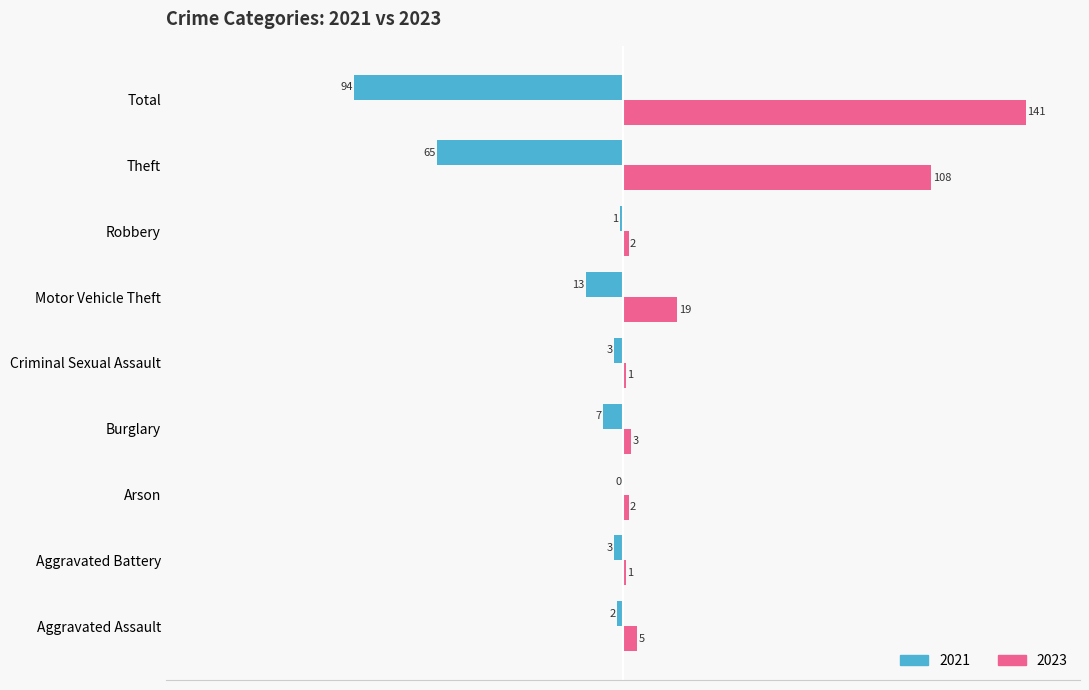

Is it true that 2021 equals -7 at Burglary?

True